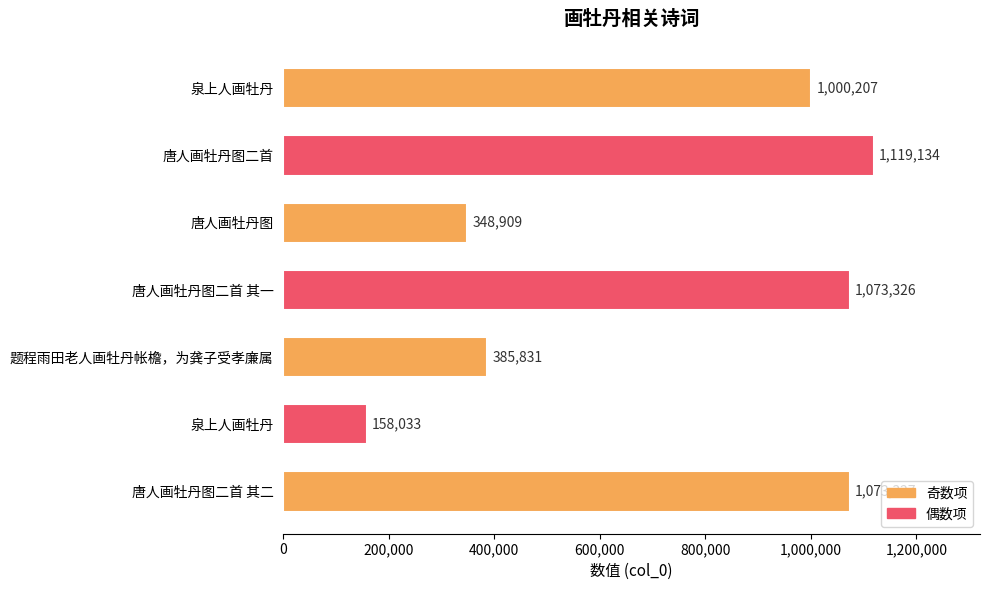

Count the number of categories in the chart.

7